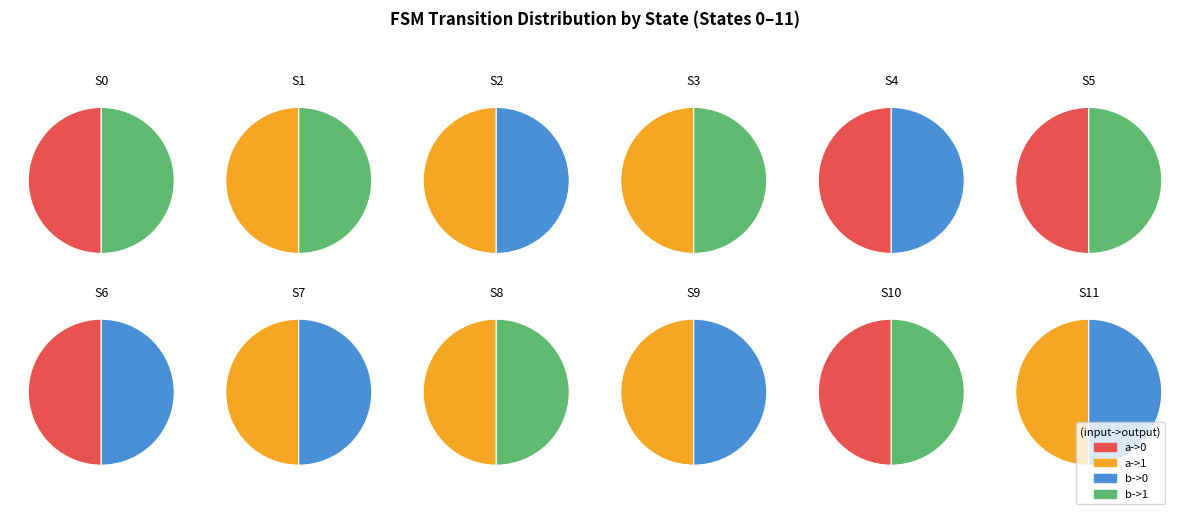

True or false: 8 accounts for 22% of the total.

False